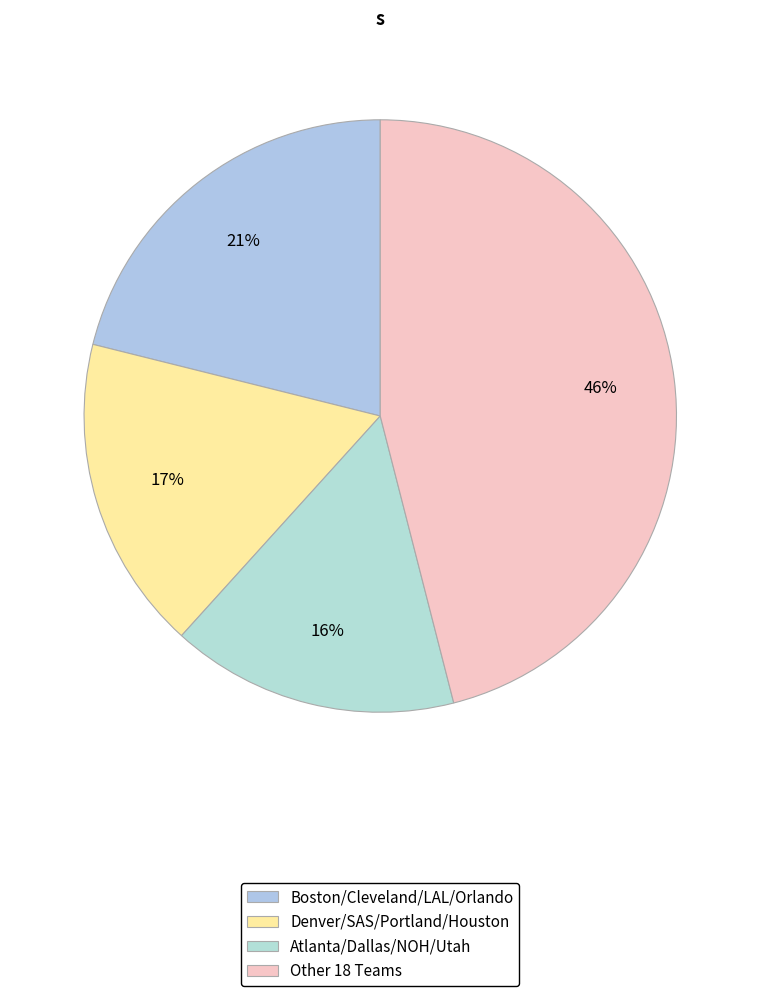

How many segments does this pie chart have?

4